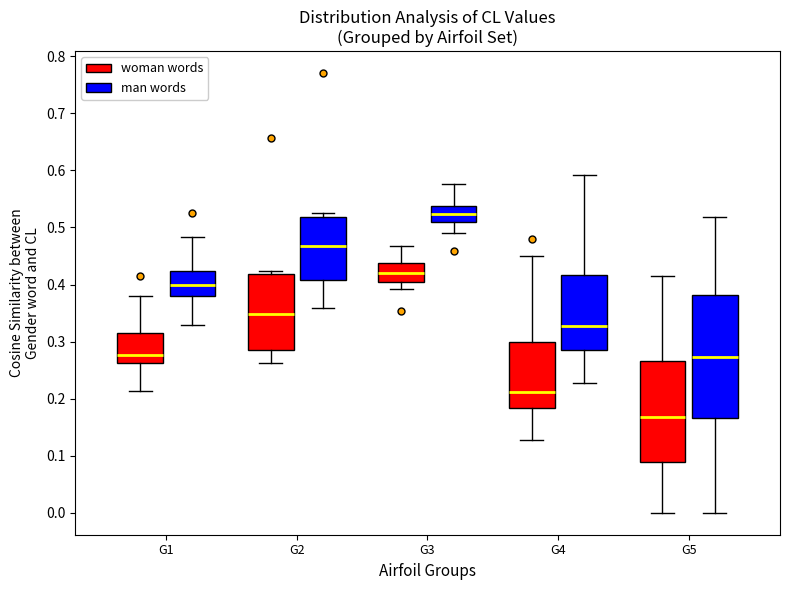

Which box has the highest median line?

G3 (man words)